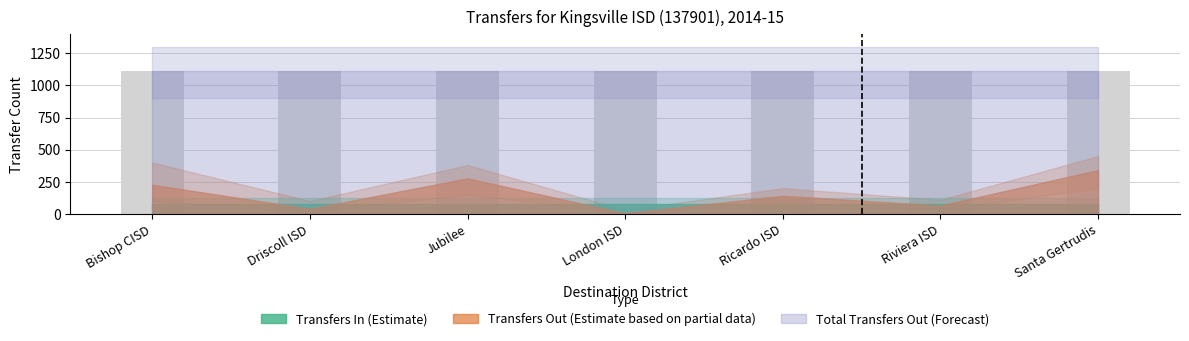

What is the average value of the Transfers In series?

80